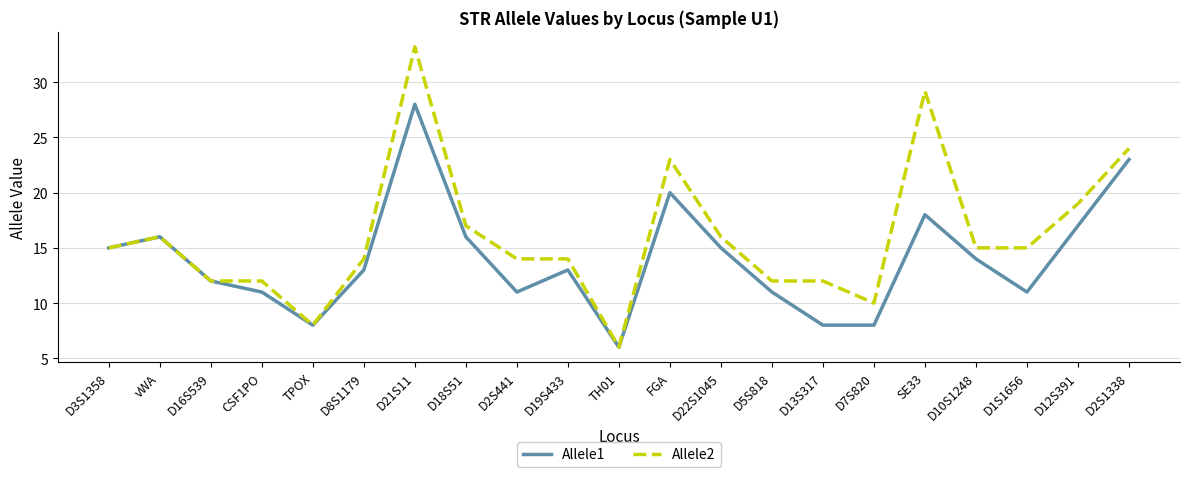

Reading left to right, list all the values displayed in this chart.

Allele1: 15.0	16.0	12.0	11.0	8.0	13.0	28.0	16.0	11.0	13.0	6.0	20.0	15.0	11.0	8.0	8.0	18.0	14.0	11.0	17.0	23.0
Allele2: 15.0	16.0	12.0	12.0	8.0	14.0	33.2	17.0	14.0	14.0	6.0	23.0	16.0	12.0	12.0	10.0	29.2	15.0	15.0	19.0	24.0